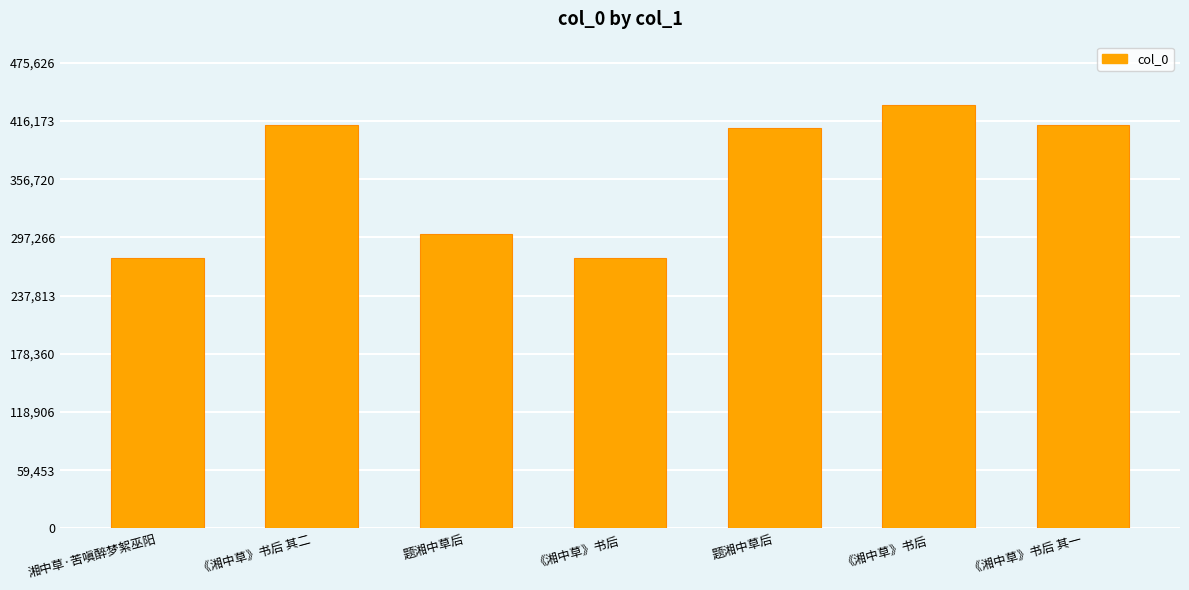

Which category has the lowest value across all series?

《湘中草》书后